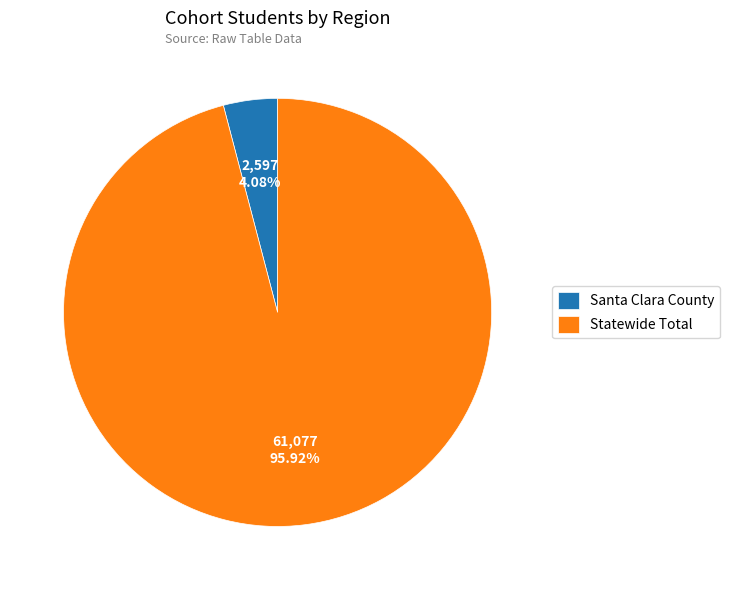

Count the number of slices in the pie.

2